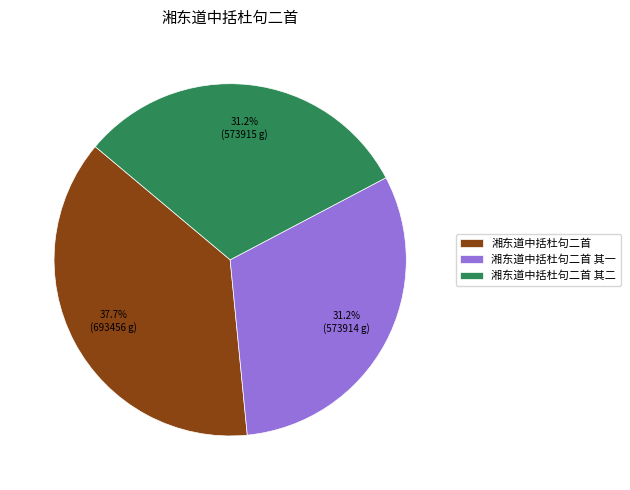

Which category has the biggest portion of the pie?

湘东道中括杜句二首